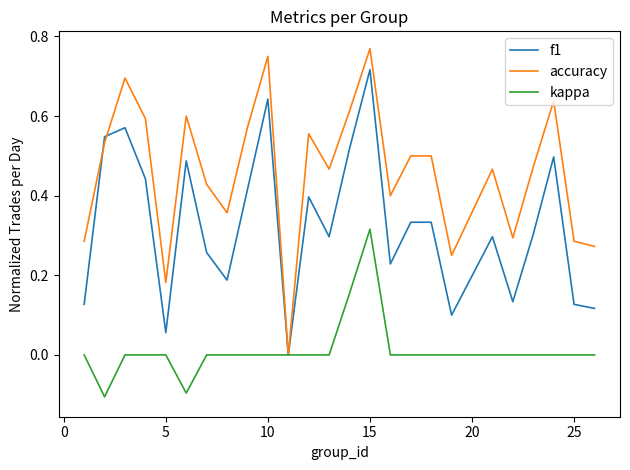

Rank the series by their maximum value, from highest to lowest.

accuracy, f1, kappa